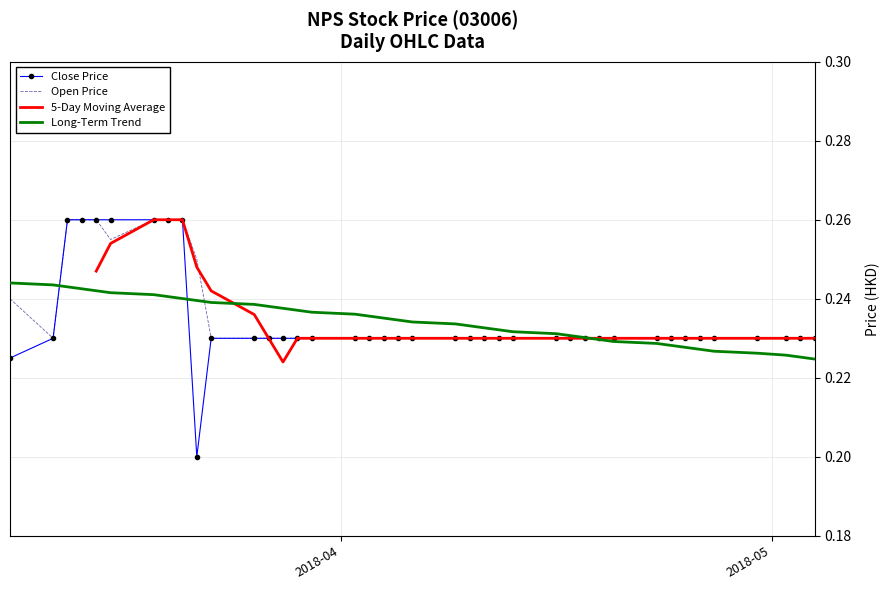

At how many categories does at least one series exceed 0?

40